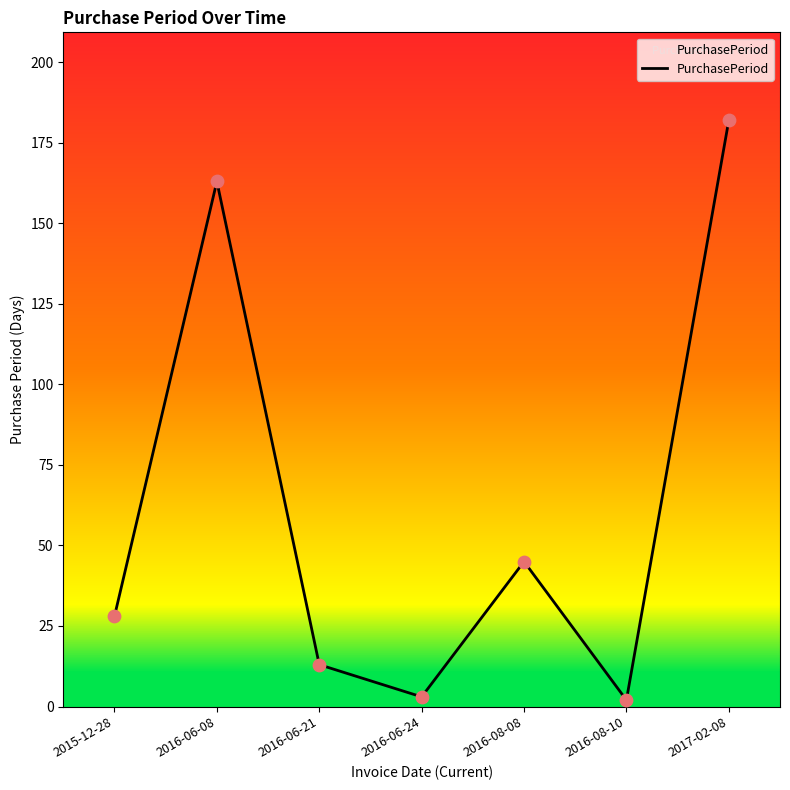

Approximately how many times larger is the value at 2017-02-08 compared to 2016-06-08?

1.1